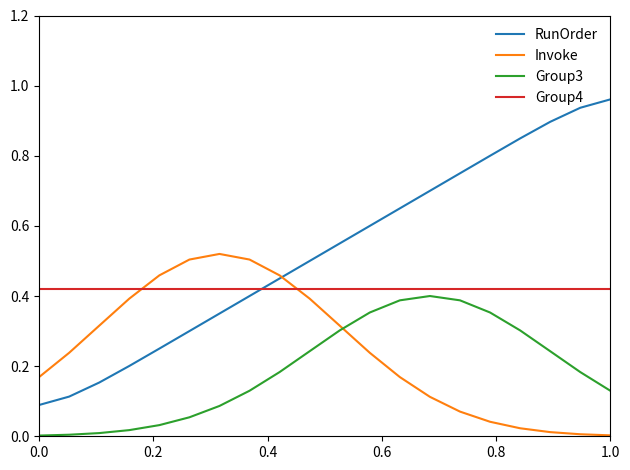

Which series has the largest total across all categories?

RunOrder